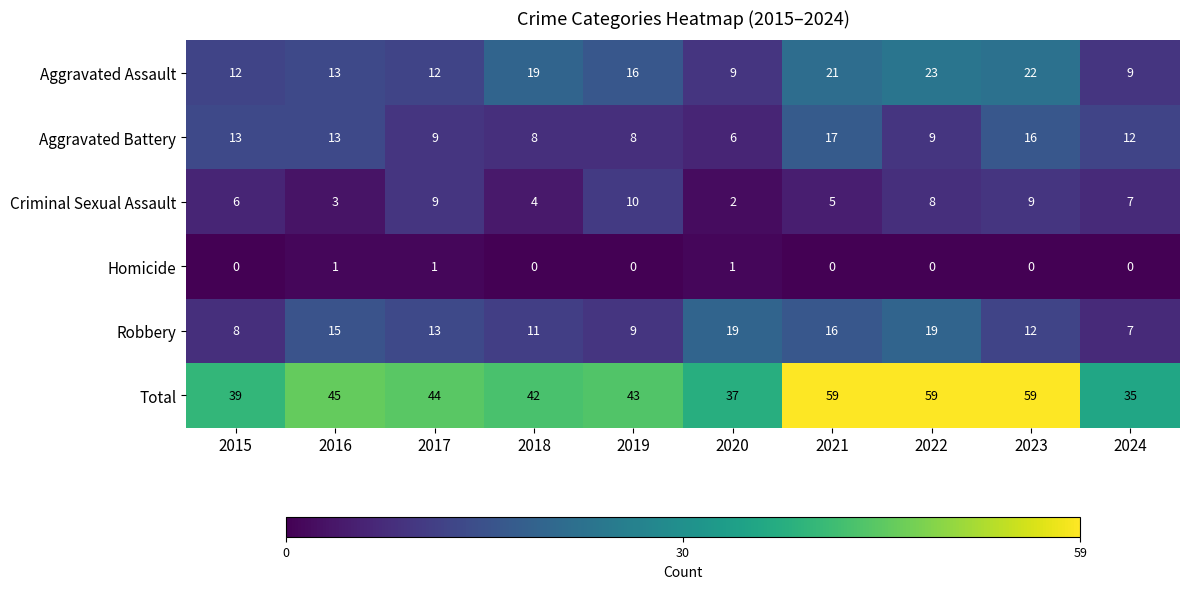

Rank the series at 2022 from lowest to highest value.

Homicide, Criminal Sexual Assault, Aggravated Battery, Robbery, Aggravated Assault, Total